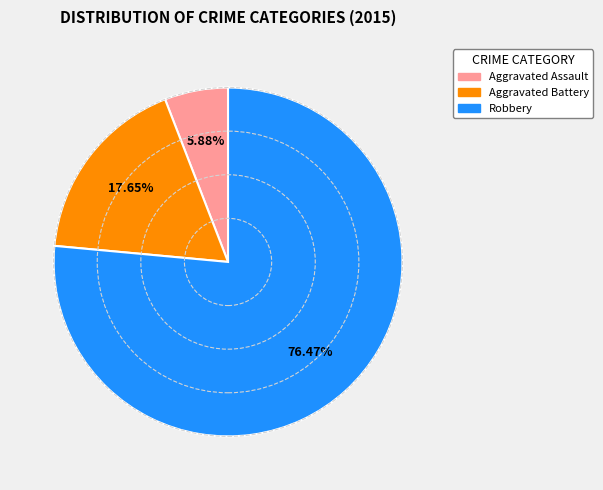

To the nearest percent, what is the difference between the largest and smallest slice percentages?

71%